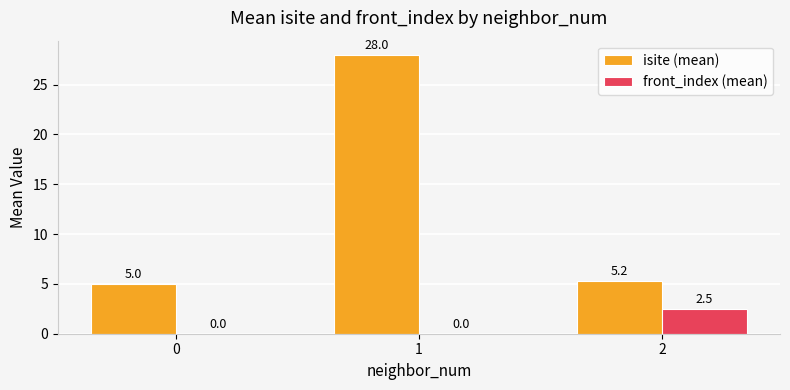

Which series changed the most between 0 and 1?

isite (mean)